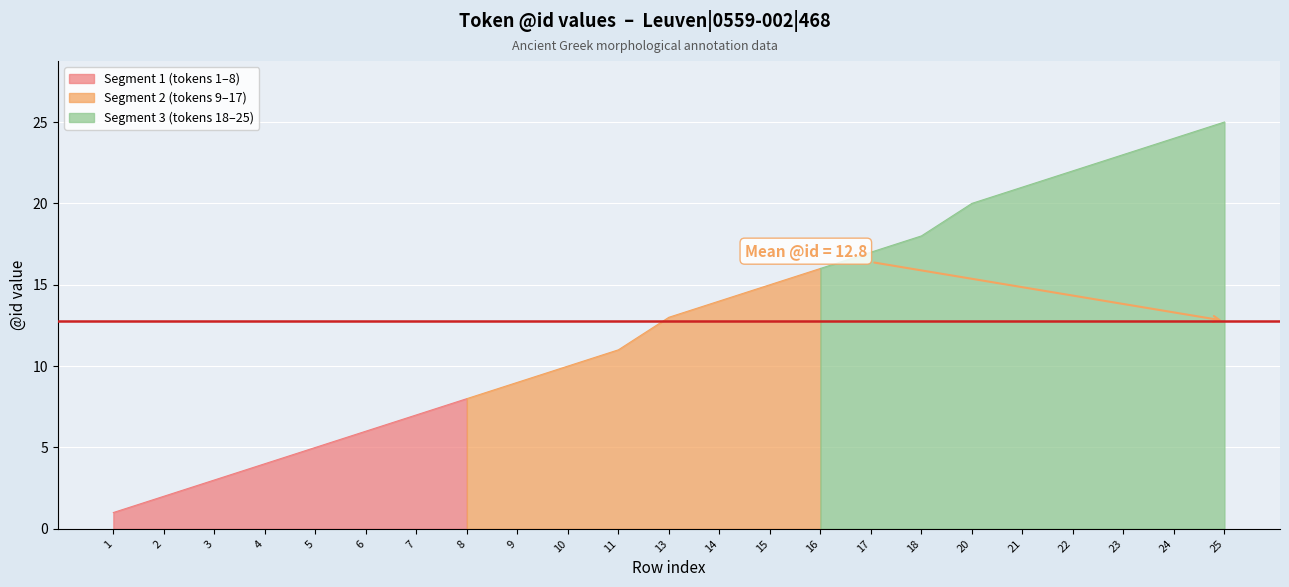

Where is the data nearest to the value 13?

13